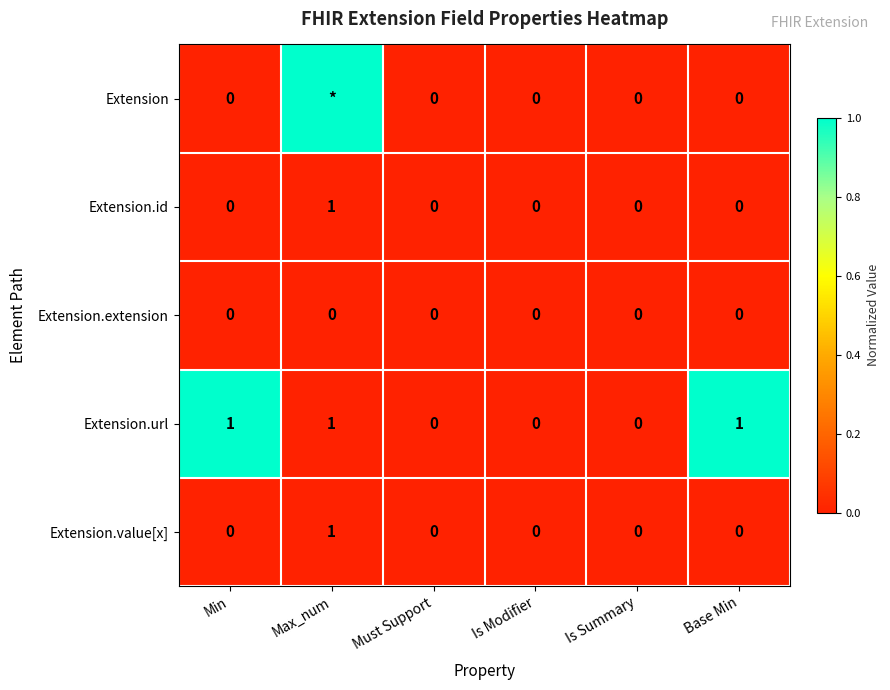

What is the total value across all series at Base Min?

1